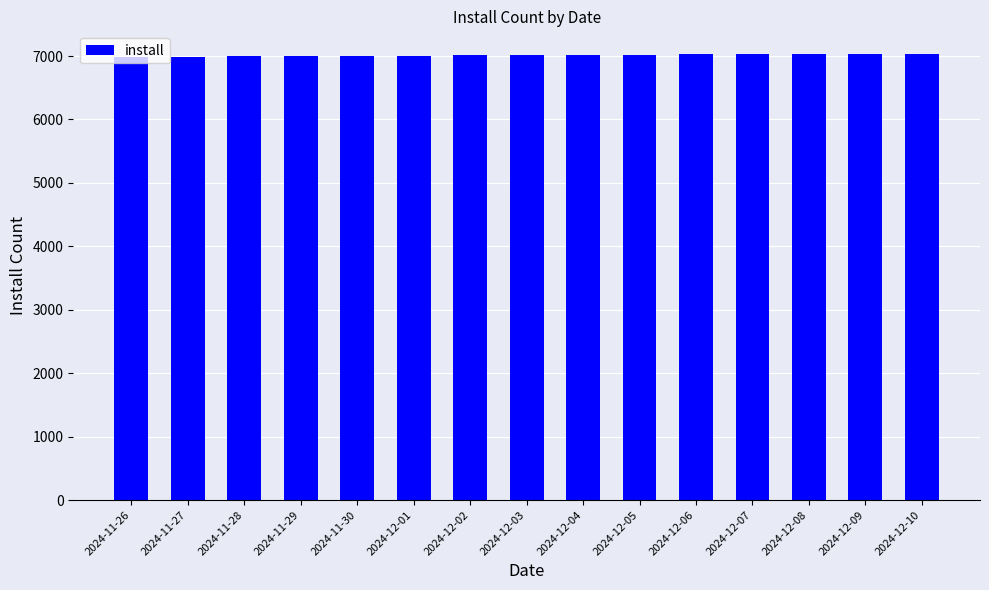

What is the smallest value displayed?

6986